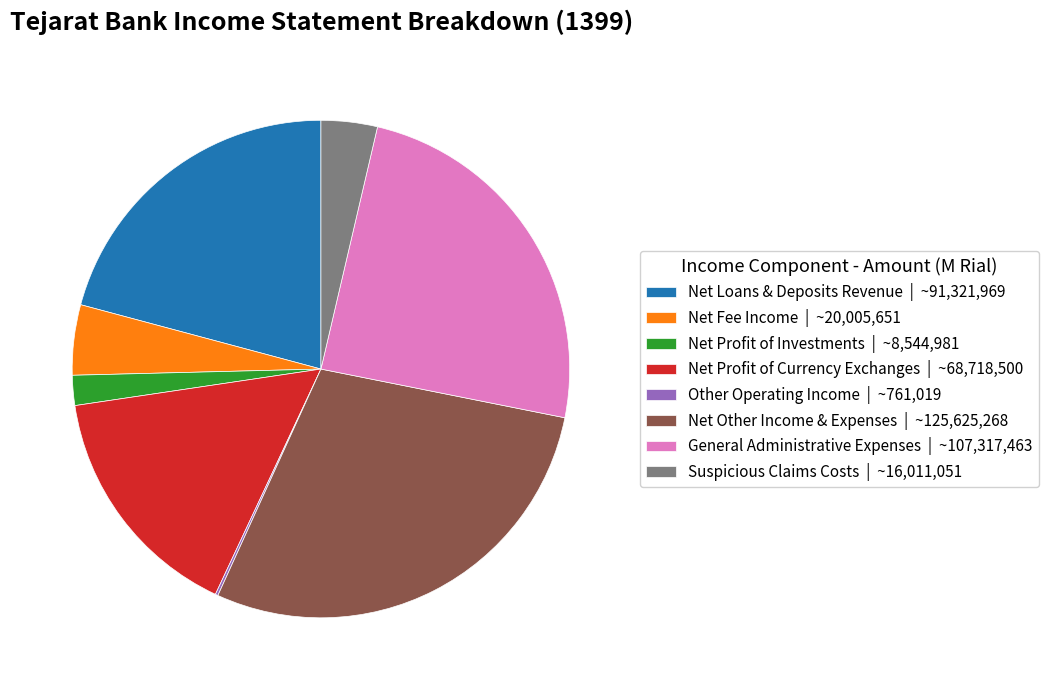

Does Net Fee Income | ~20,005,651 account for over 50% of the chart?

No